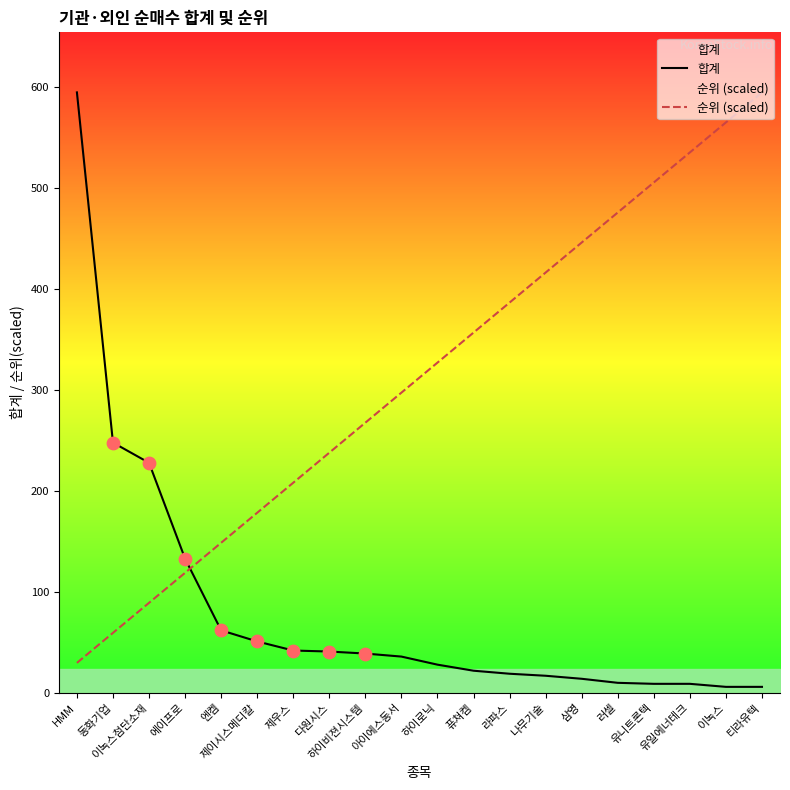

At which category is the sum across all series the highest?

HMM